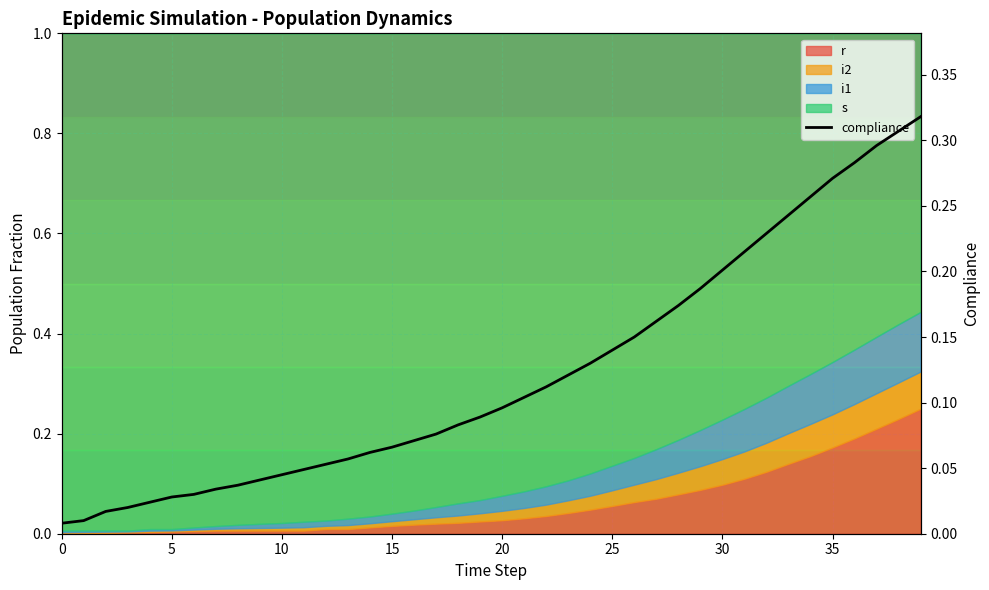

True or false: there are more than 1 points higher than both neighbors.

False